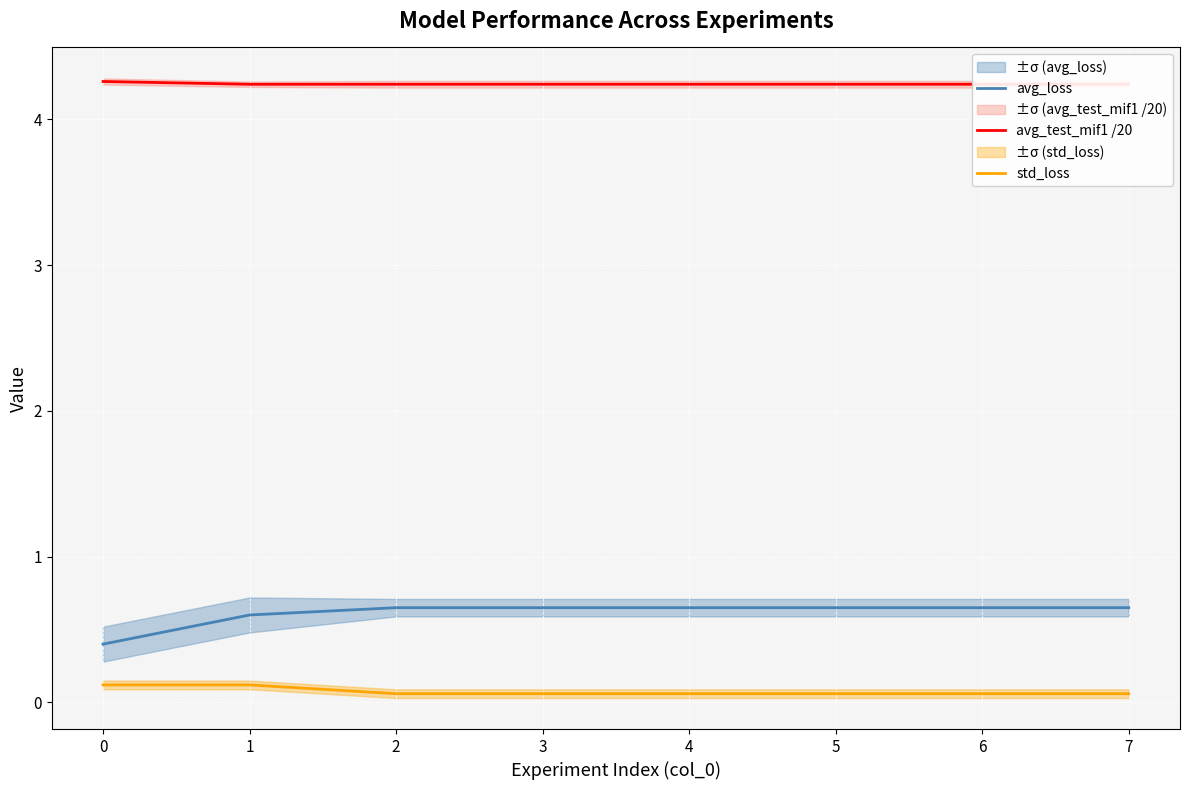

How many categories are shown in the chart?

8